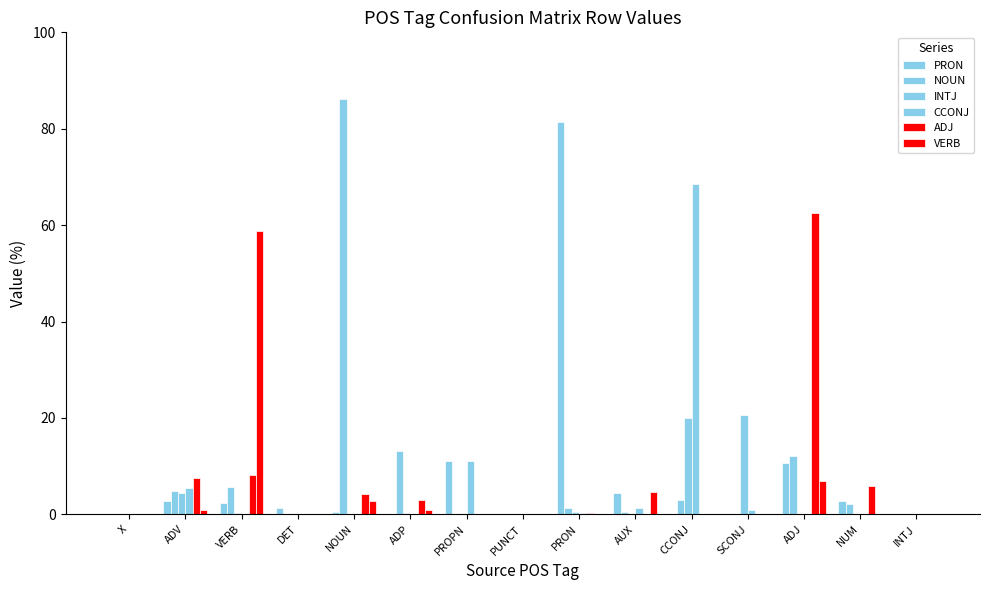

How many groups of bars are there?

15